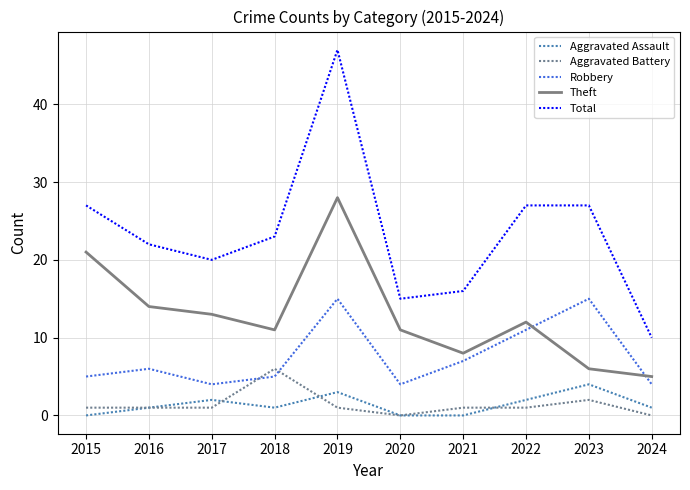

What are all the series names shown in the legend?

Aggravated Assault, Aggravated Battery, Robbery, Theft, Total